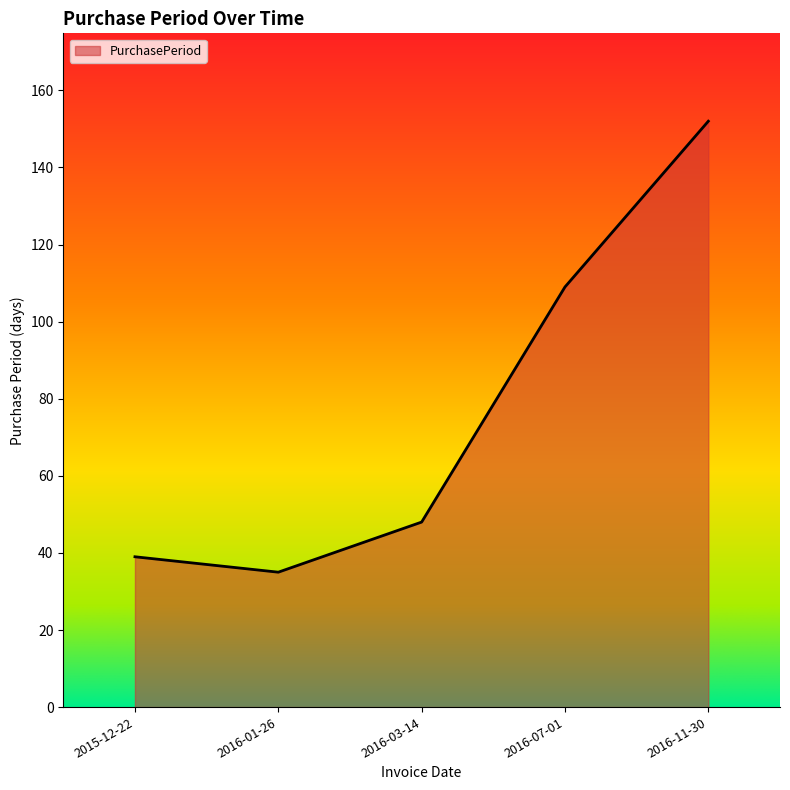

What position from the right is 2016-03-14?

3